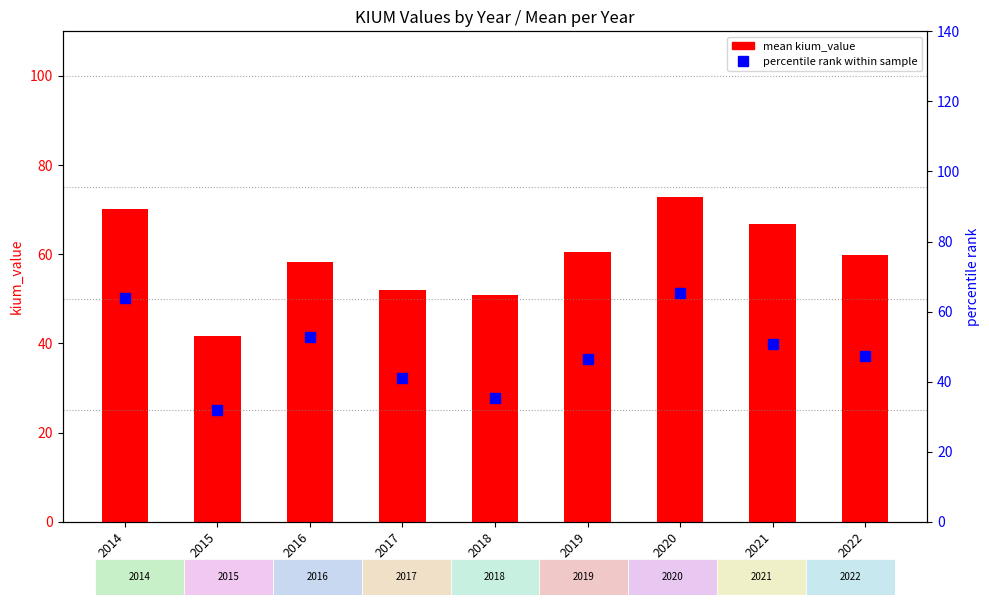

At 2018, list the series in order from smallest to largest.

percentile rank within sample, mean kium_value